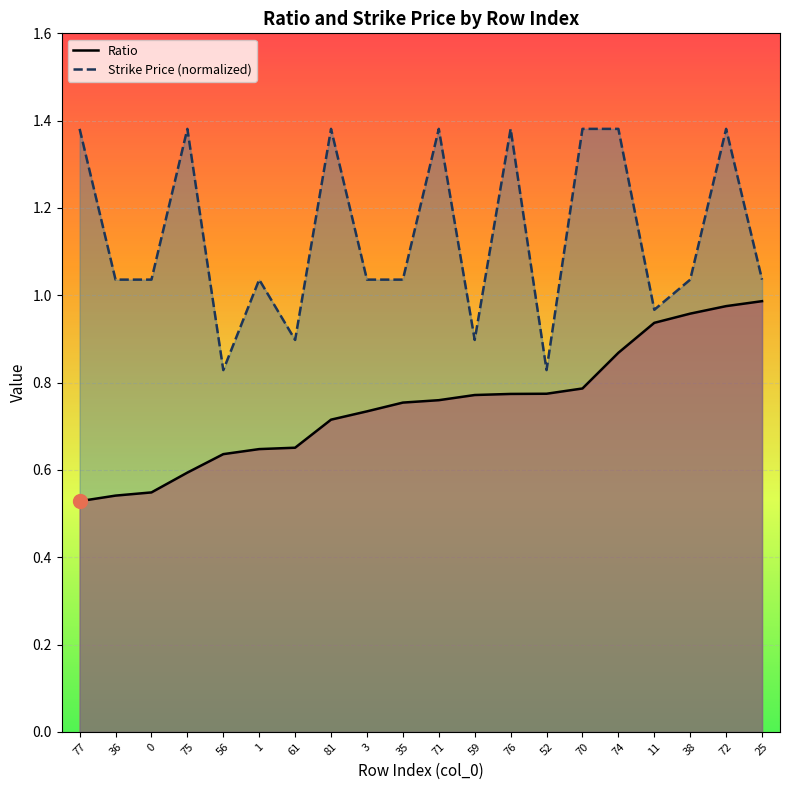

True or false: Strike Price (normalized) and Ratio intersect in this chart.

False